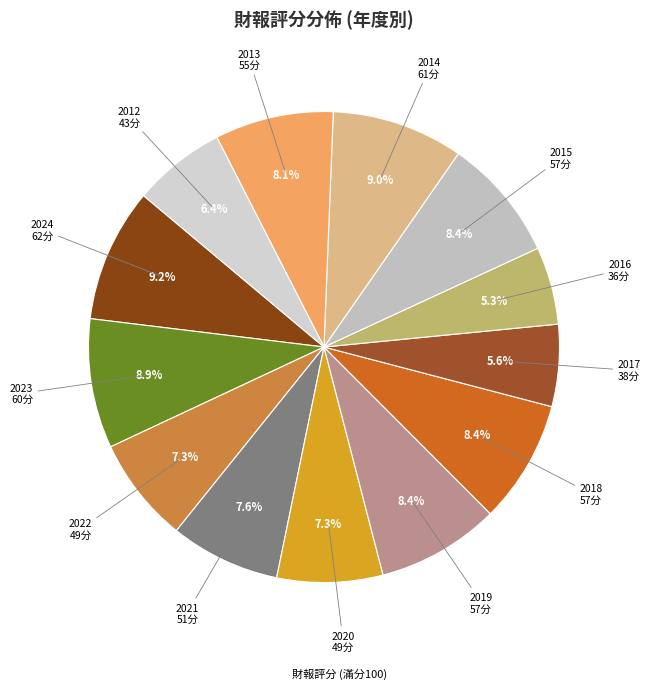

How many segments does this pie chart have?

13